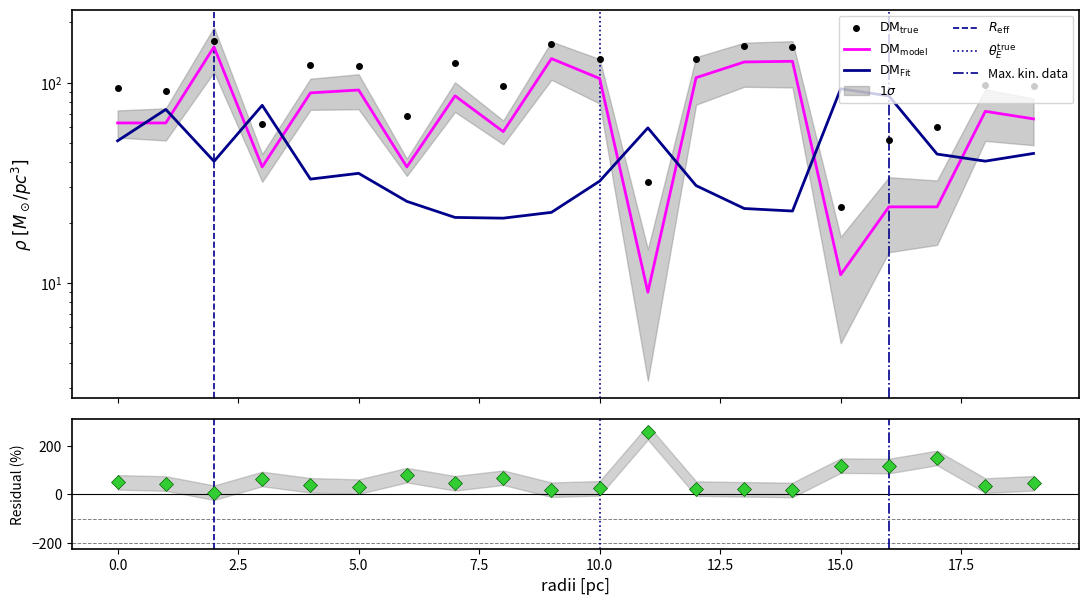

How many data points in fraction are less than 40?

10